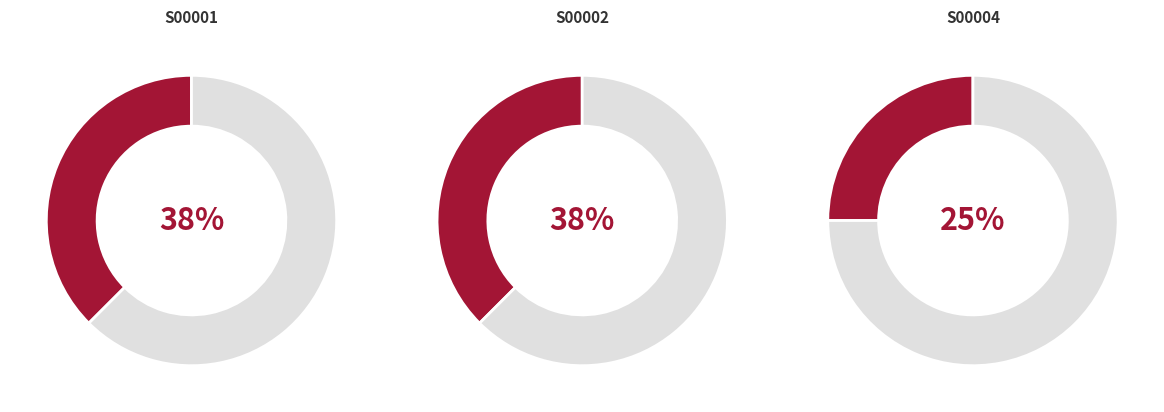

The S00004 slice represents 15% of the pie. True or false?

False